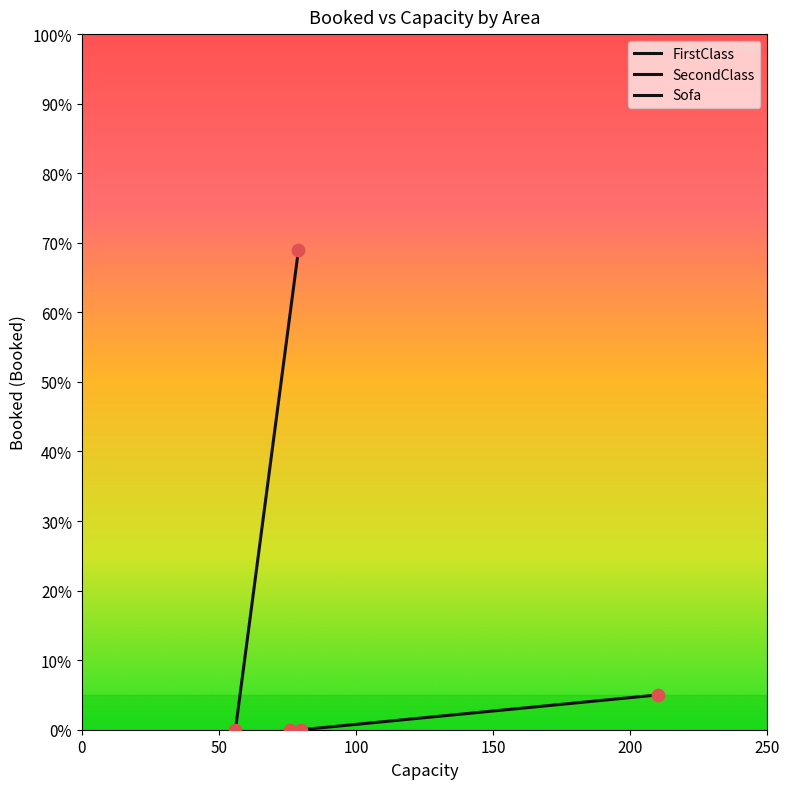

What are all the series names shown in the legend?

FirstClass, SecondClass, Sofa